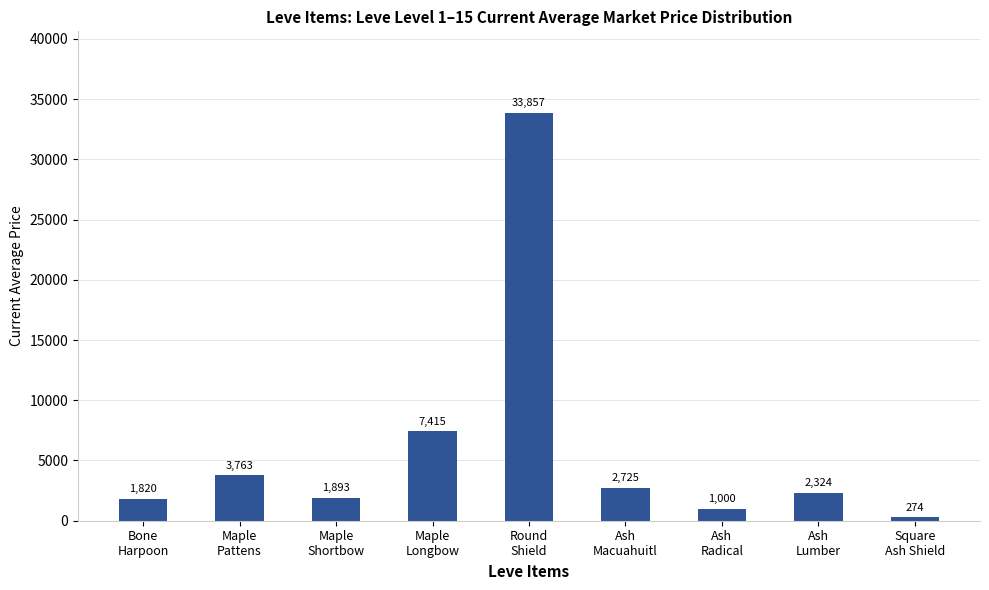

What value does the data have at Ash
Radical?

1000